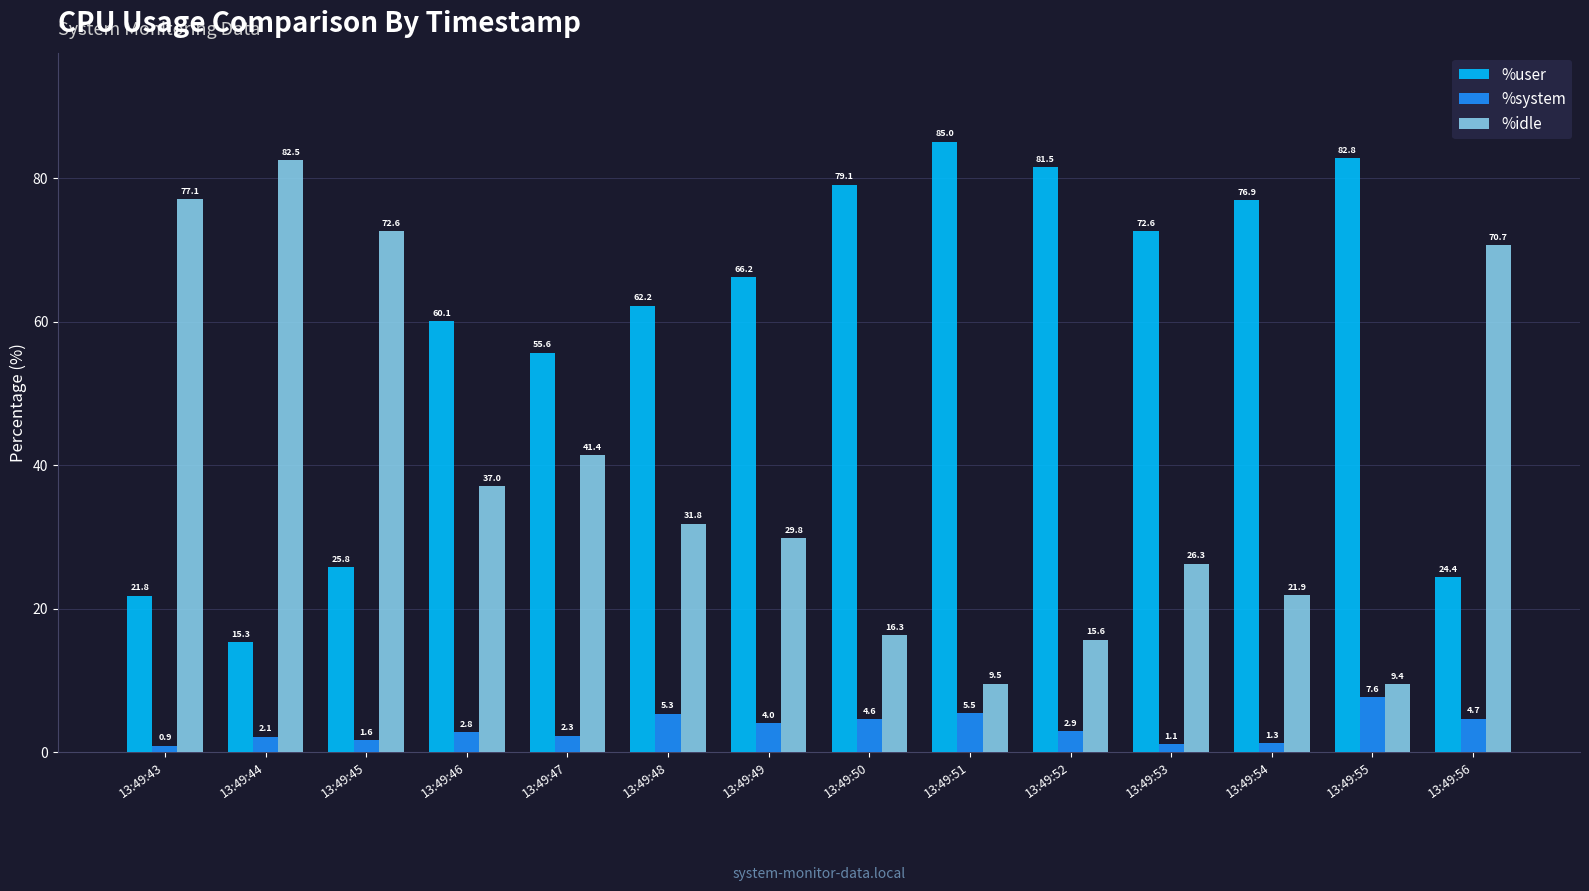

How many bars are there in total?

42